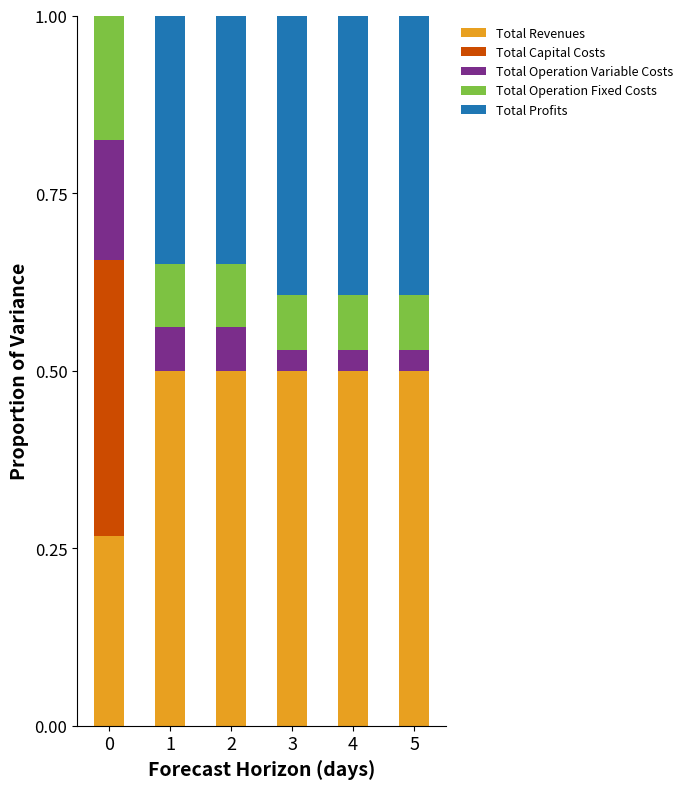

The Total Revenues series shows 0.5 at 0. True or false?

False